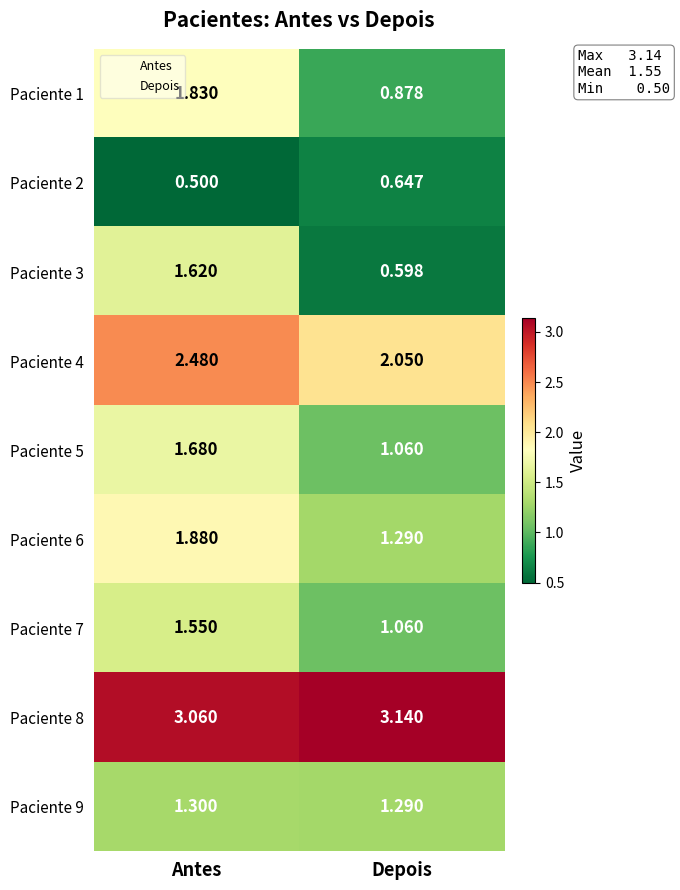

Where is Paciente 3 nearest to the value 1?

Depois